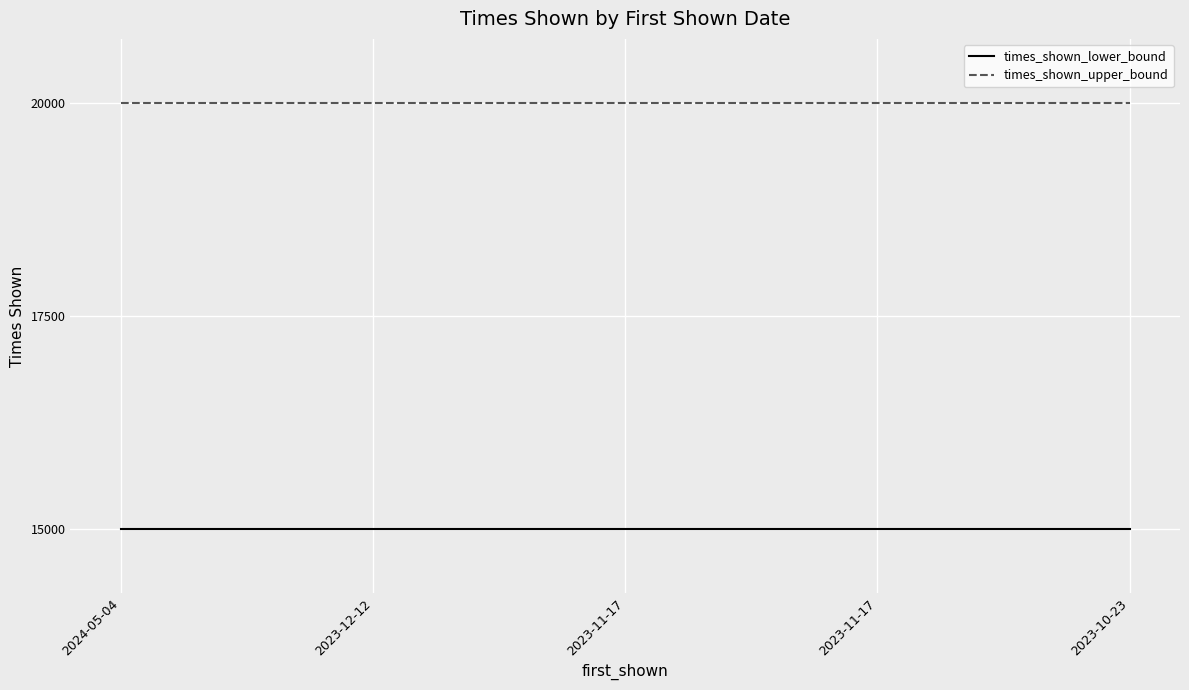

Reading left to right, list all the values displayed in this chart.

times_shown_lower_bound: 2024-05-04=15000	2023-12-12=15000	2023-11-17=15000	2023-11-17=15000	2023-10-23=15000
times_shown_upper_bound: 2024-05-04=20000	2023-12-12=20000	2023-11-17=20000	2023-11-17=20000	2023-10-23=20000